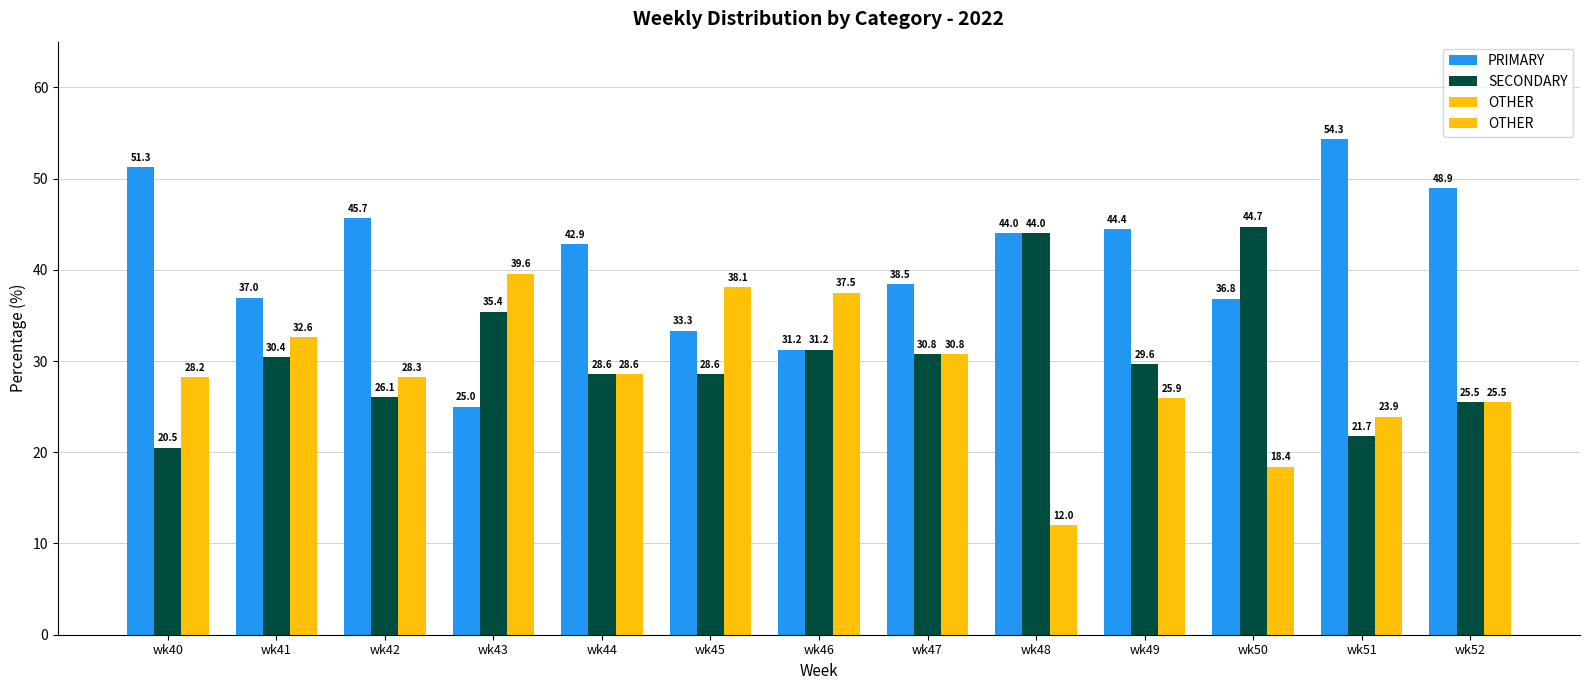

List the series in order of their overall mean, highest first.

PRIMARY, SECONDARY, OTHER